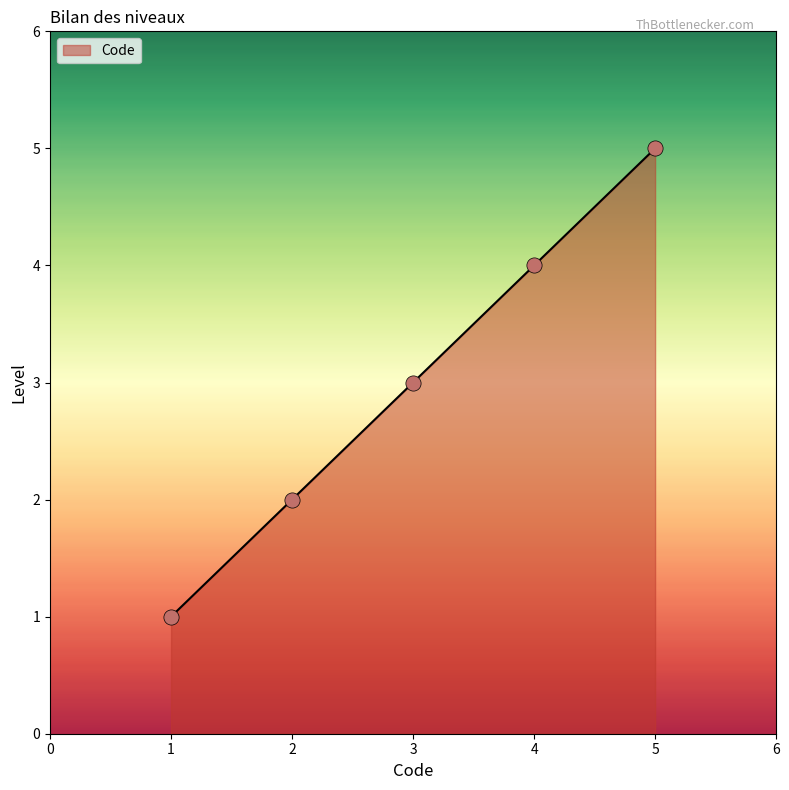

Approximately how many times larger is the value at 1 compared to 3?

0.3